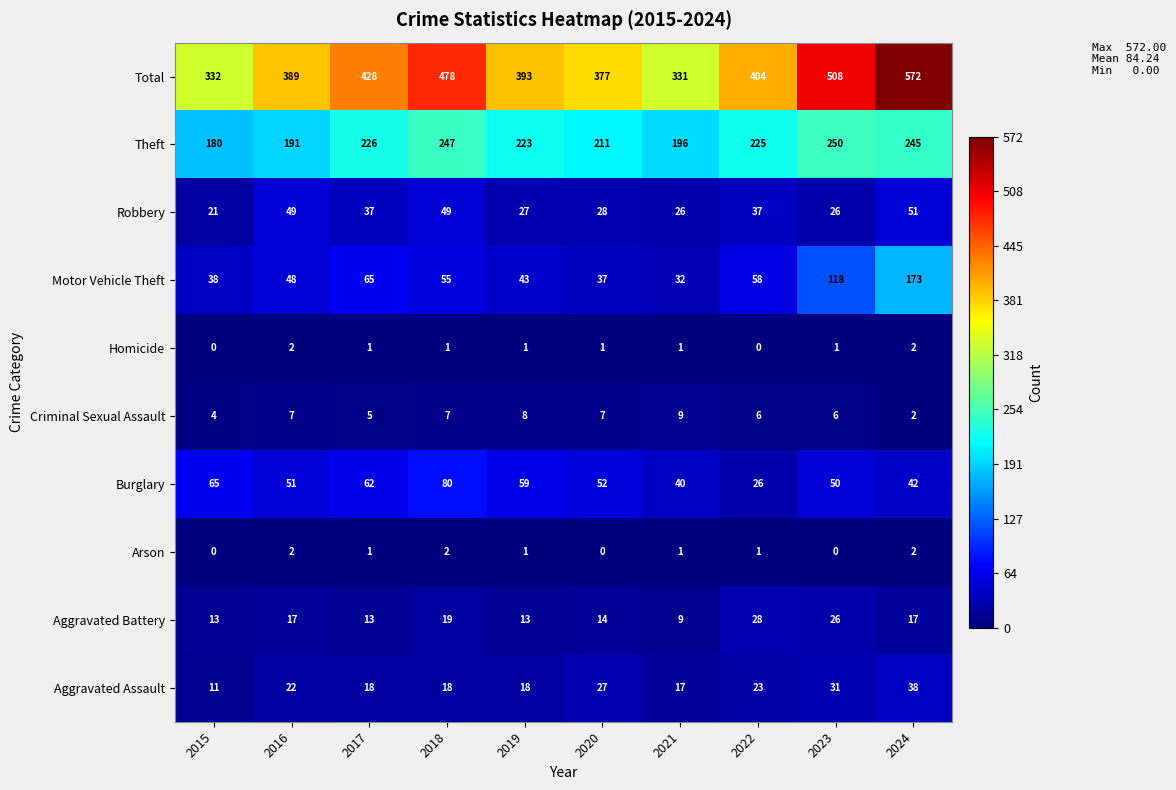

At which label does Criminal Sexual Assault reach its peak?

2021